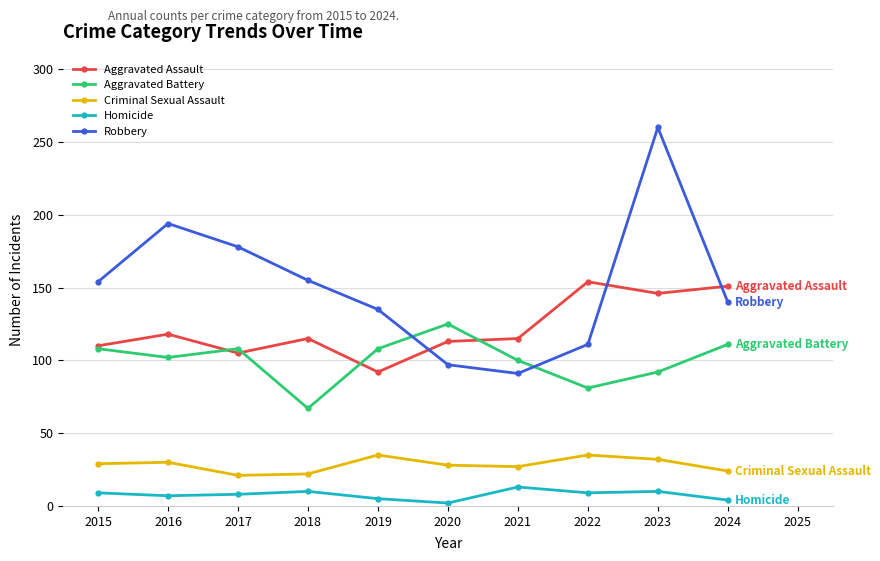

At which category does the chart reach its peak across all series?

2023